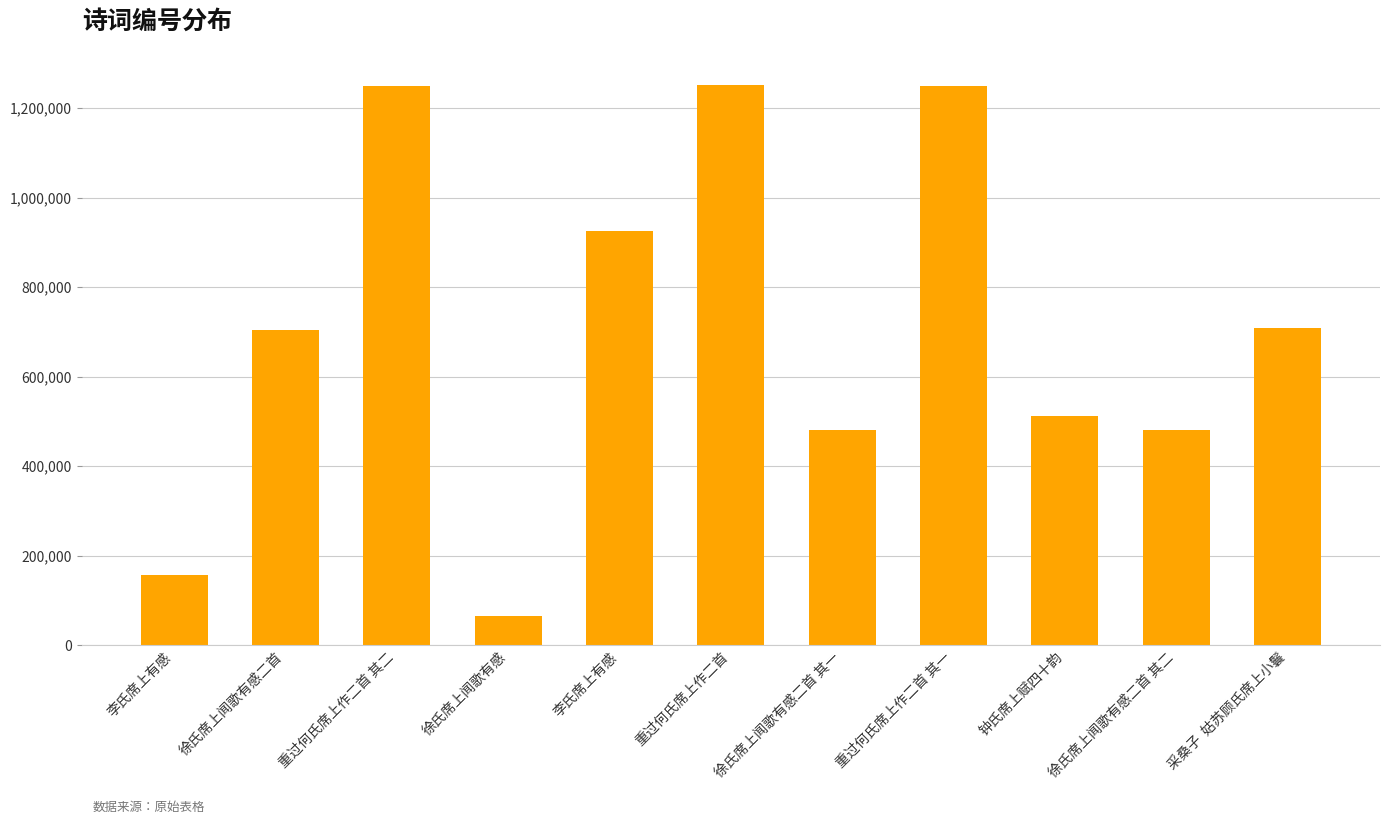

What is the value of the 4th bar from the left?

66476